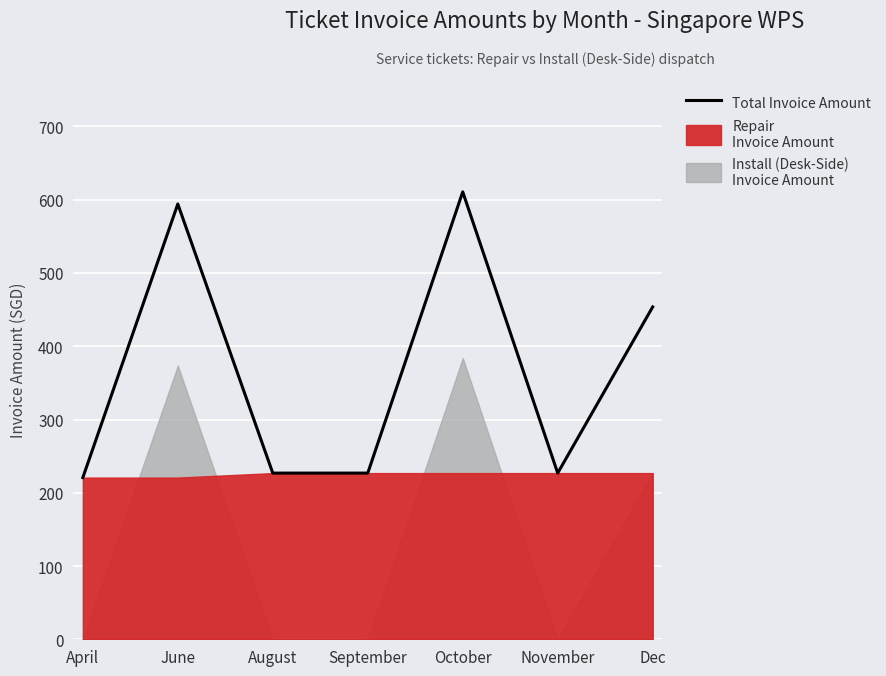

Rank the categories by value from highest to lowest.

October, June, Dec, August, September, November, April